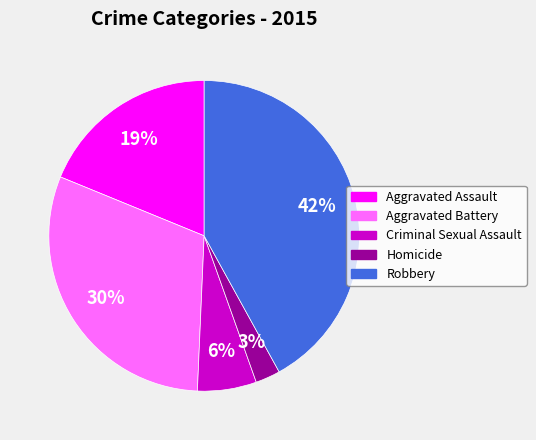

Does Criminal Sexual Assault represent more than half of the total?

No